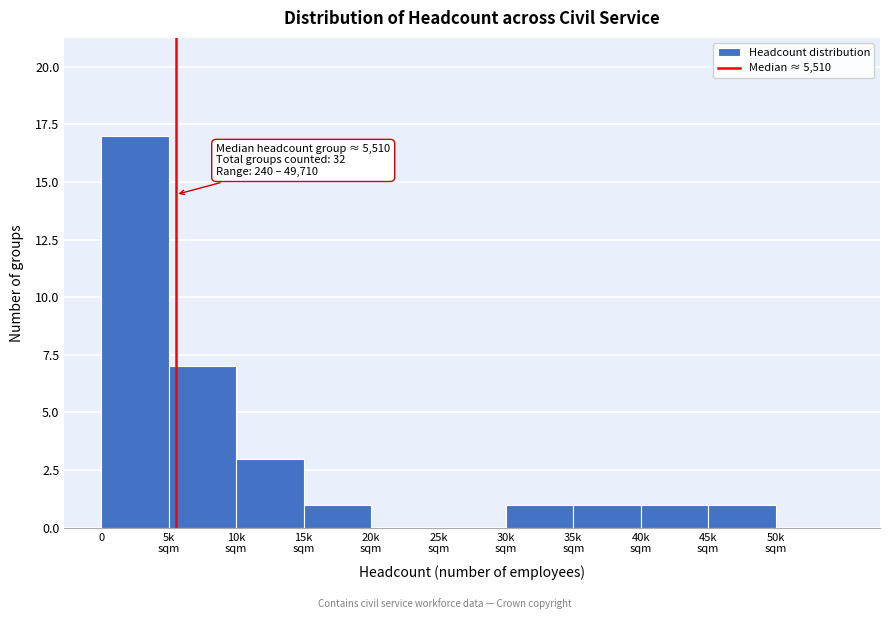

True or false: the data shows 17 at 0.

True